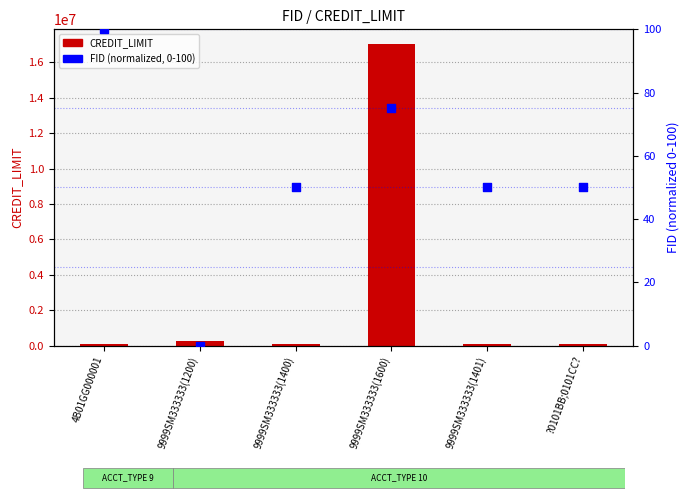

Which series contains the lowest Y value?

FID (normalized)